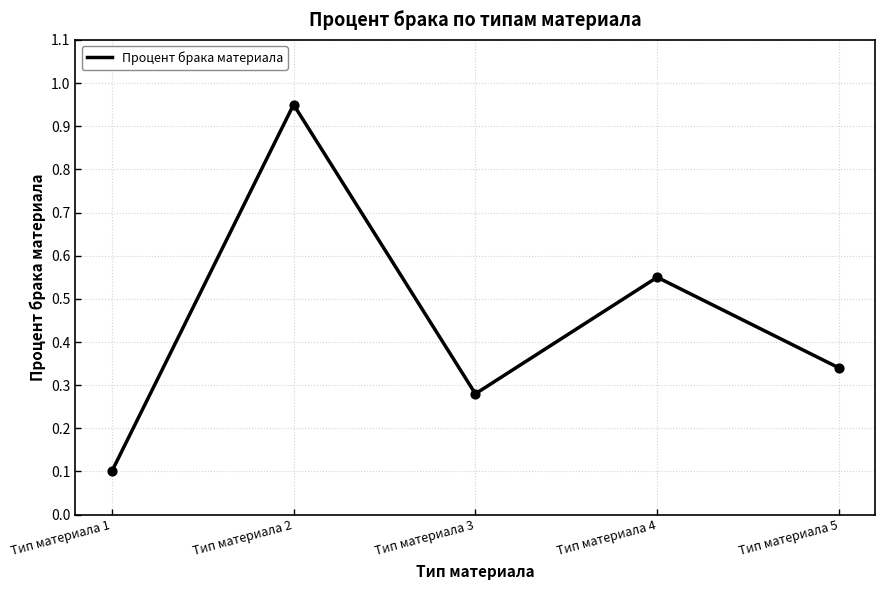

What is the change in value from Тип материала 3 to Тип материала 4?

+0.3